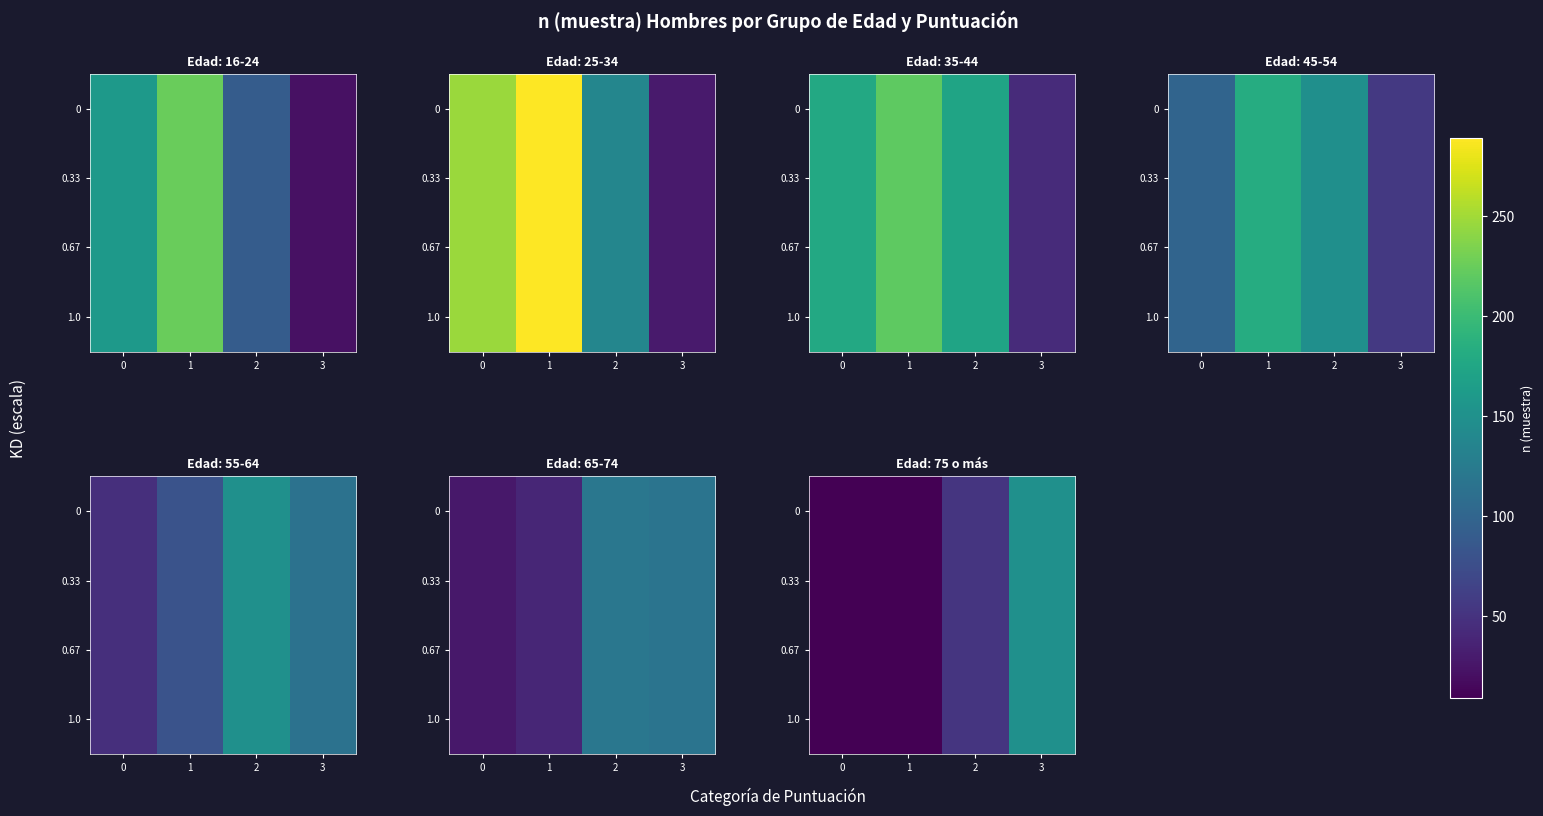

What is the smallest value displayed?

9